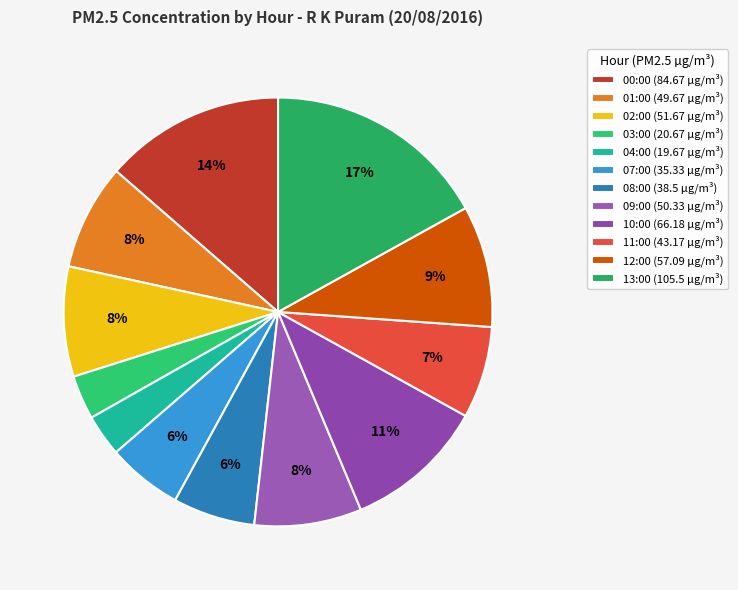

Is it true that 10:00 is 6% of the pie?

False